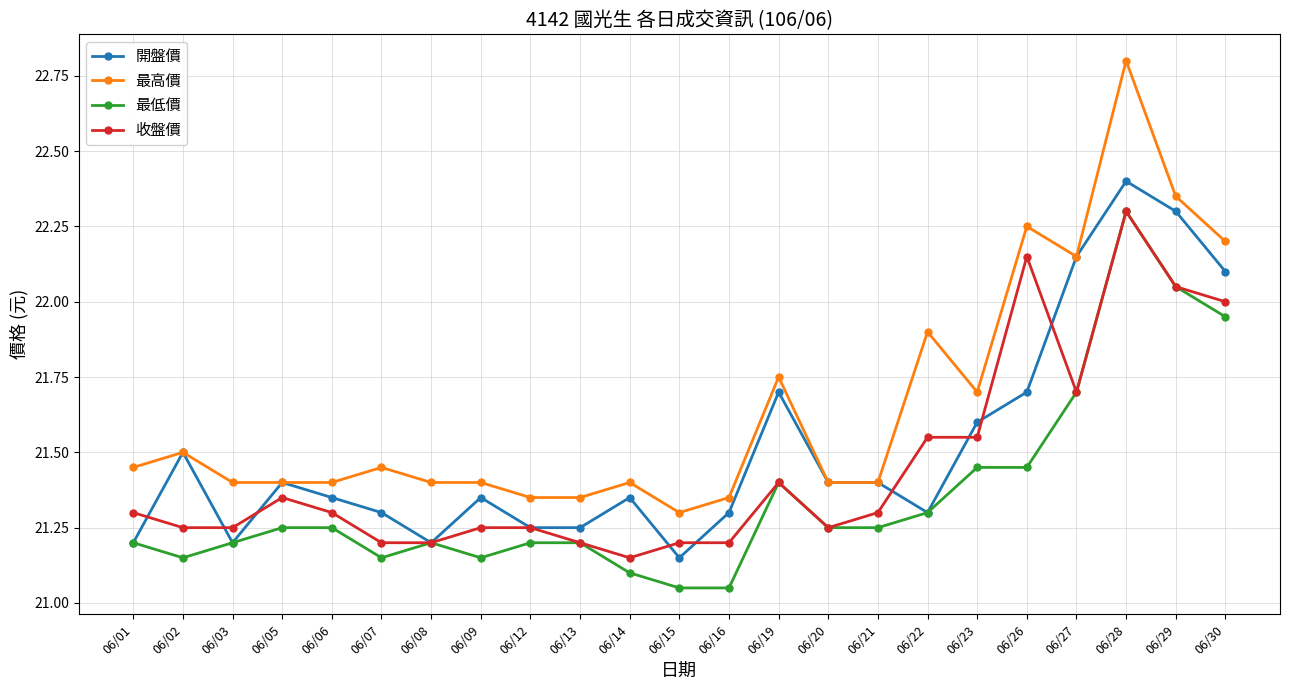

What is the maximum value for 收盤價?

22.3